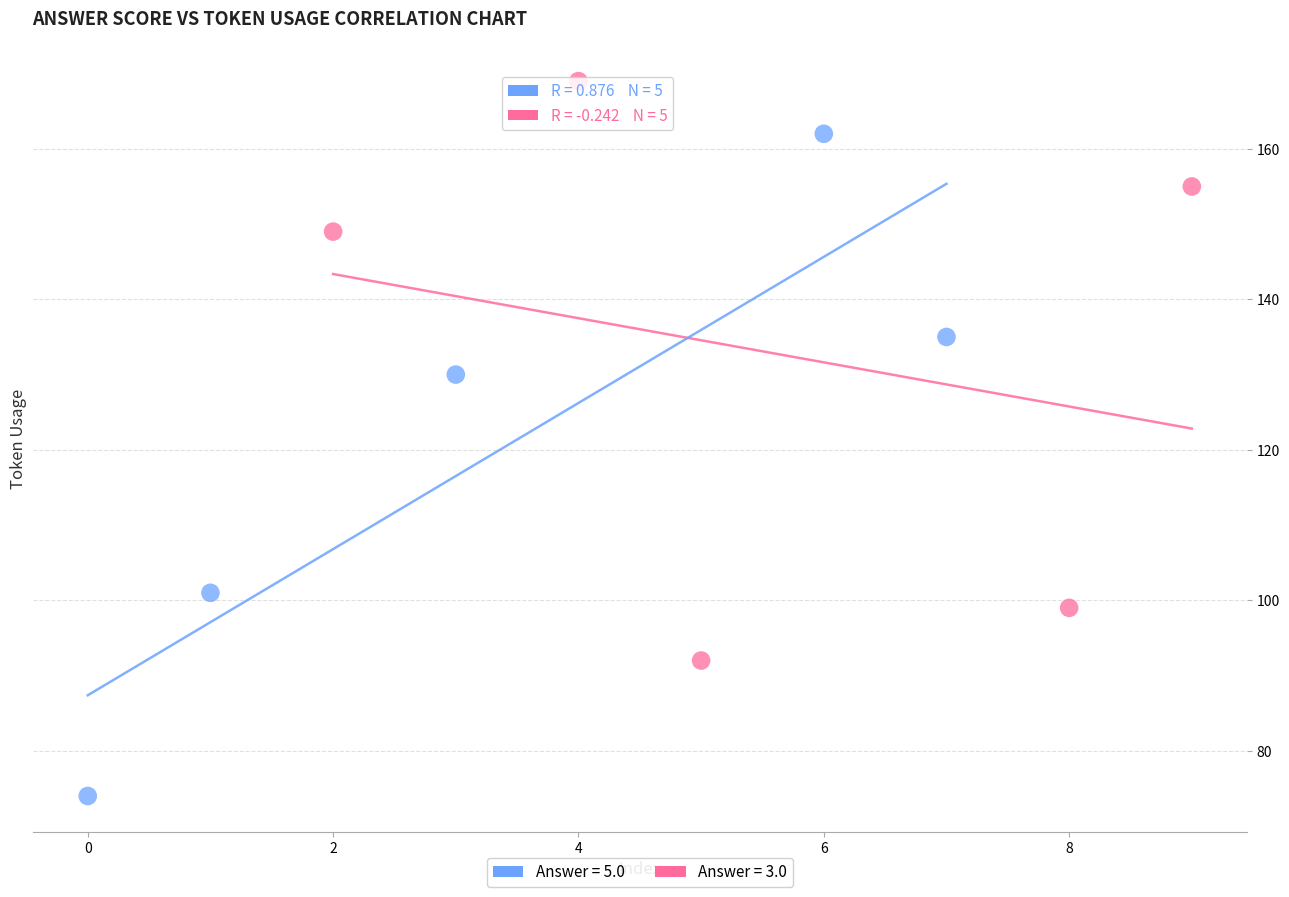

What are all the series names shown in the legend?

Answer = 5.0, Answer = 3.0